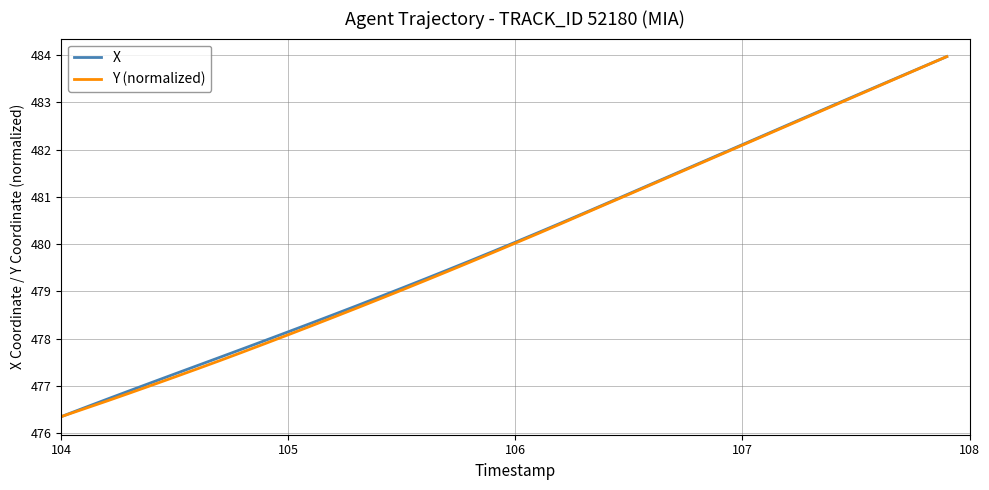

What is the minimum value for Y (normalized)?

476.4